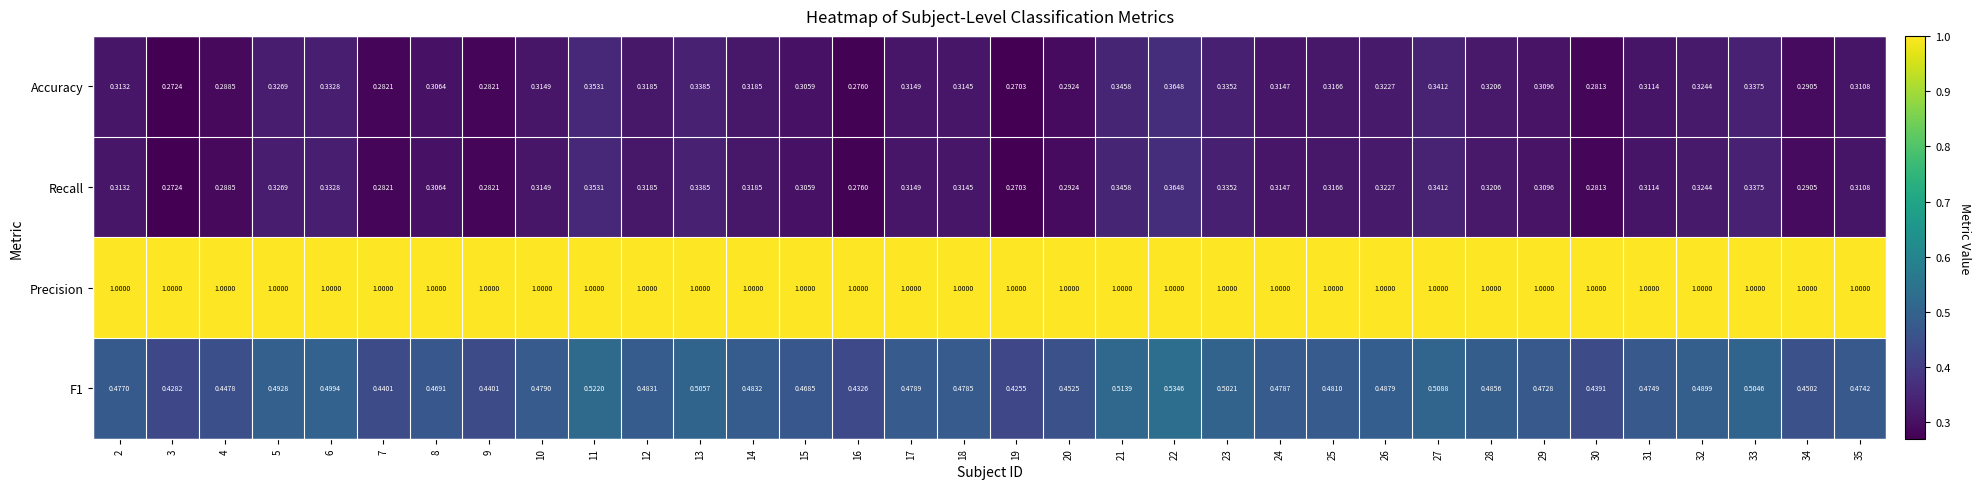

Which series has the largest total across all categories?

Precision